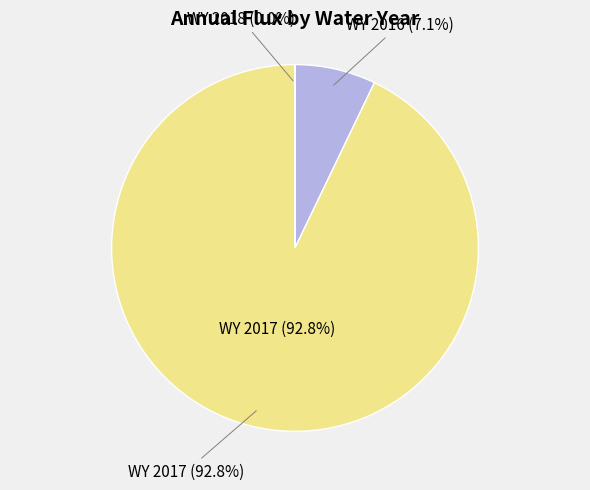

Do WY 2016 and WY 2018 together represent more than half of the pie?

No